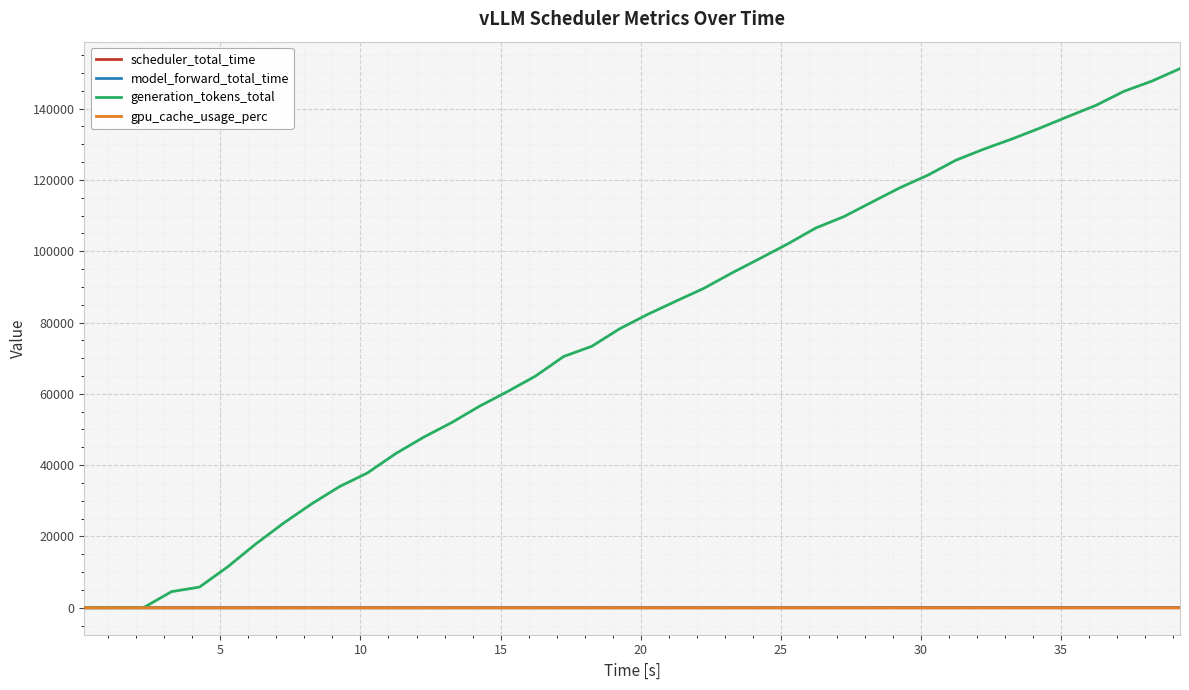

Which series has the largest total across all categories?

generation_tokens_total